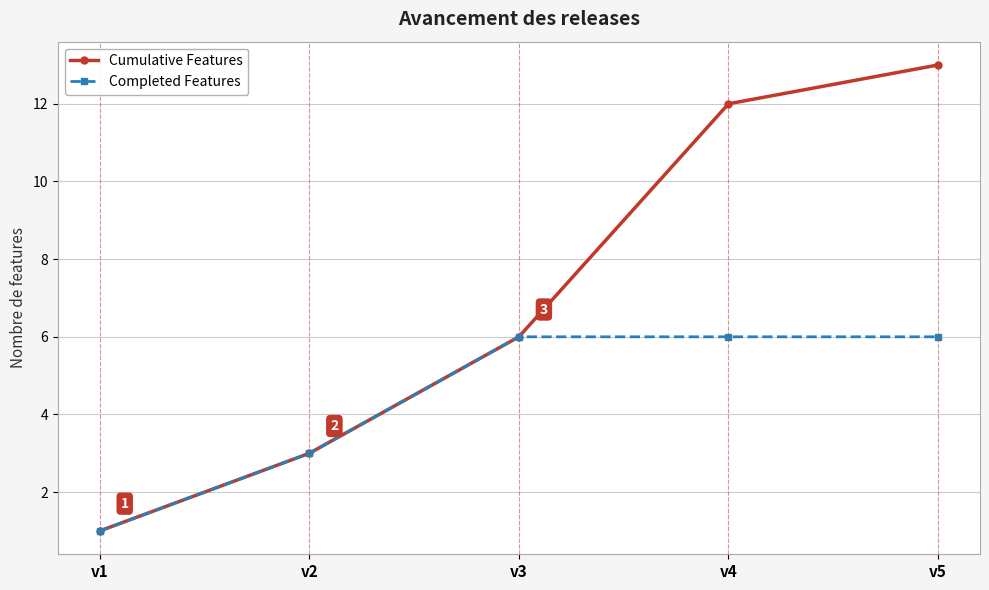

What is the spread (max minus min) of values at v5?

7